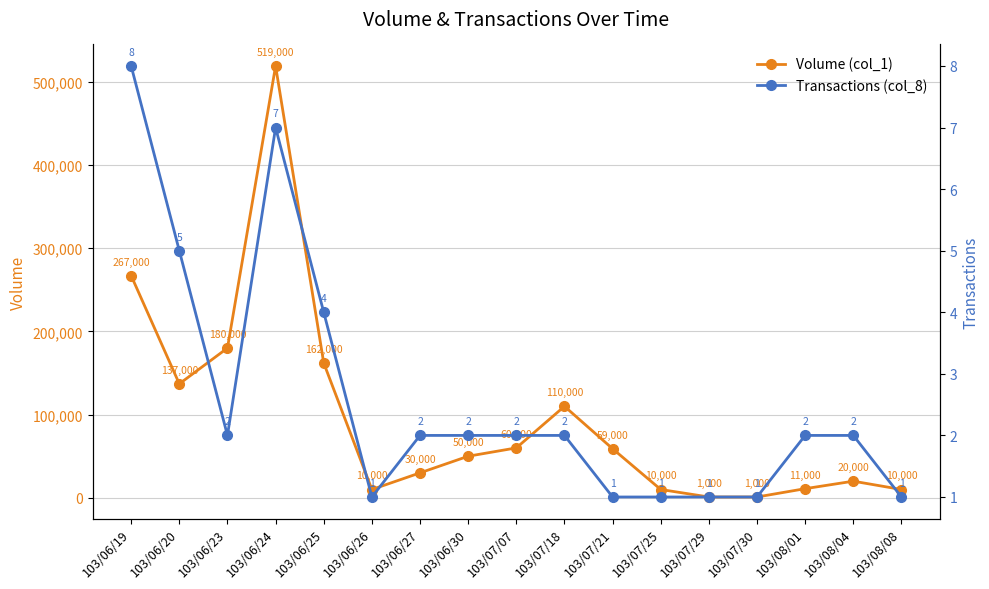

What is the label of the 9th point from the left?

103/07/07